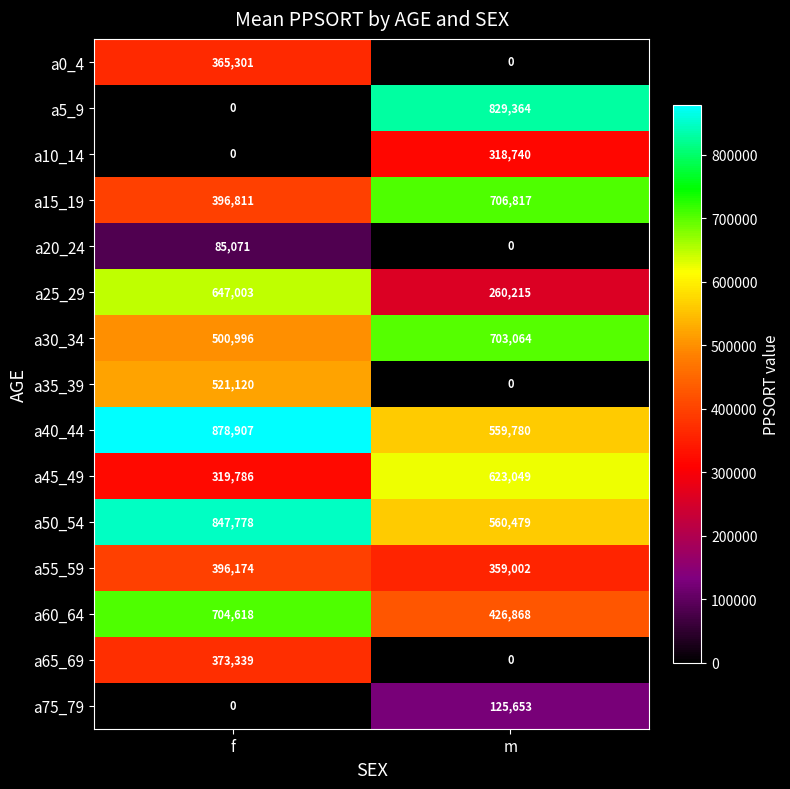

Which category has the highest value across all series?

f